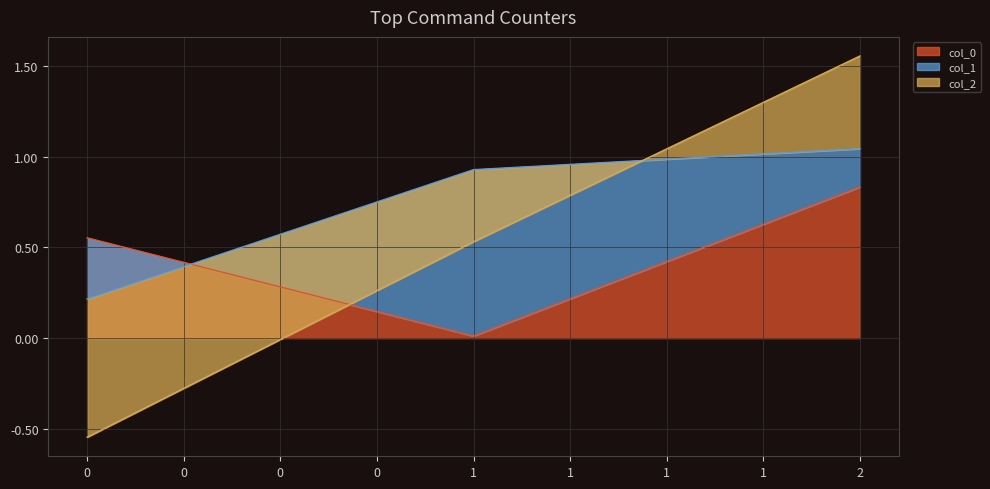

Between 0 and 1, which series saw the biggest shift?

col_1